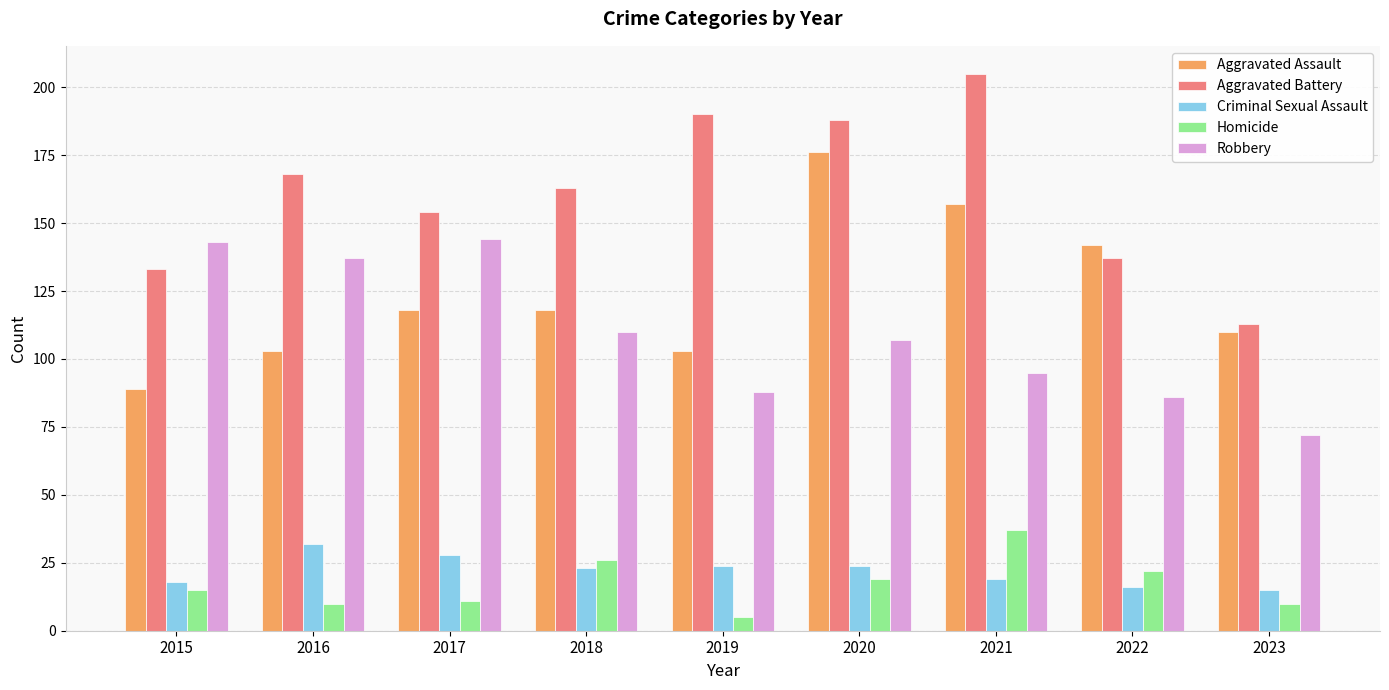

List the series in order of their peak value, highest first.

Aggravated Battery, Aggravated Assault, Robbery, Homicide, Criminal Sexual Assault